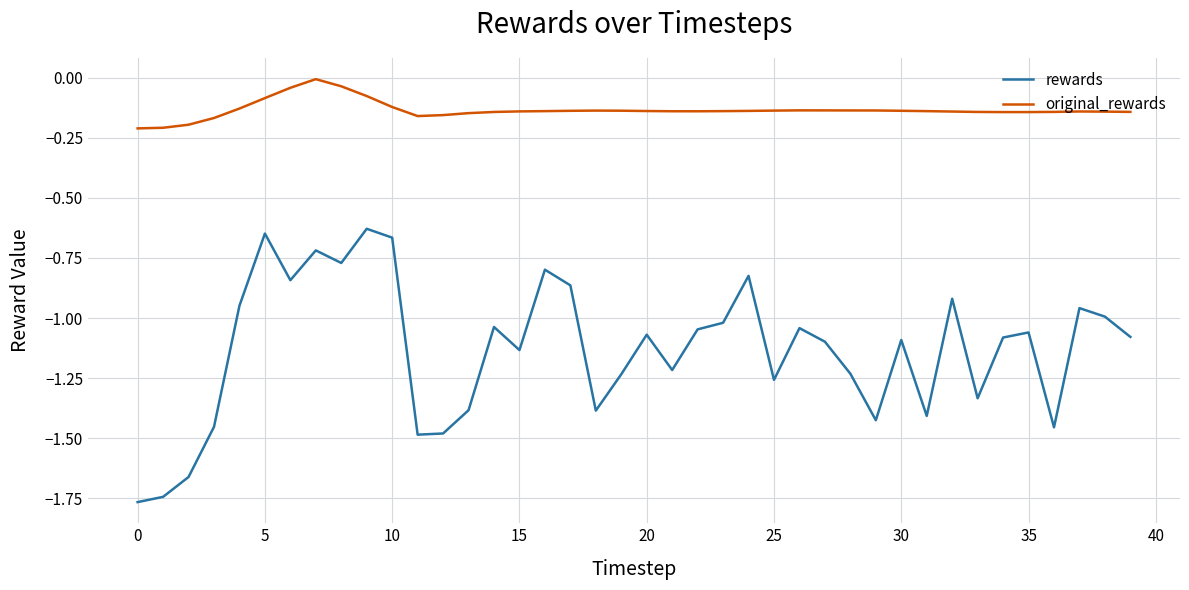

Which series has the largest range (max minus min)?

rewards